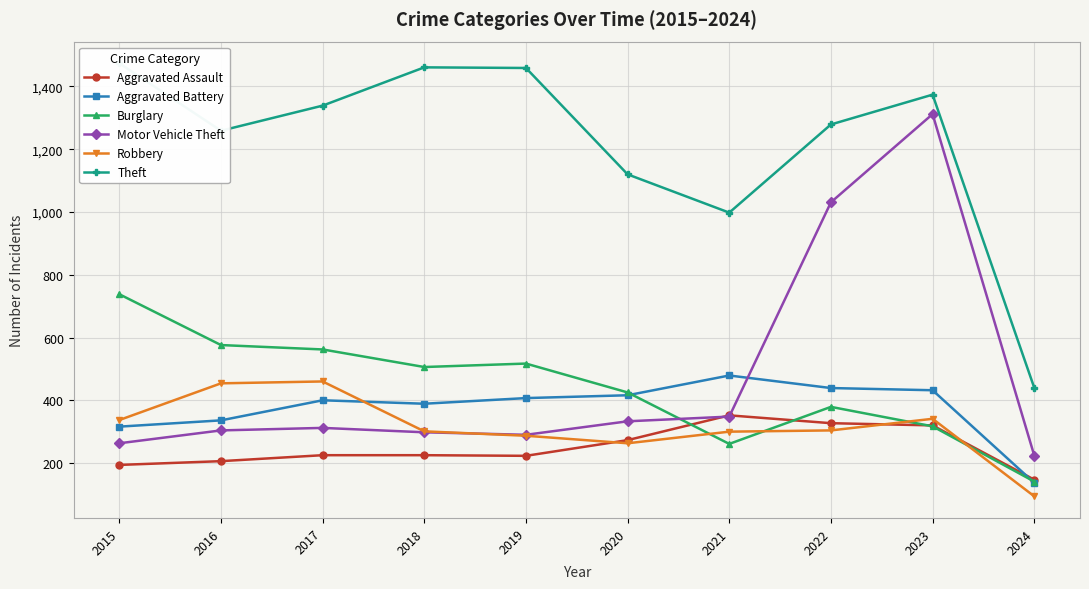

Which label corresponds to the largest value in the chart?

2015